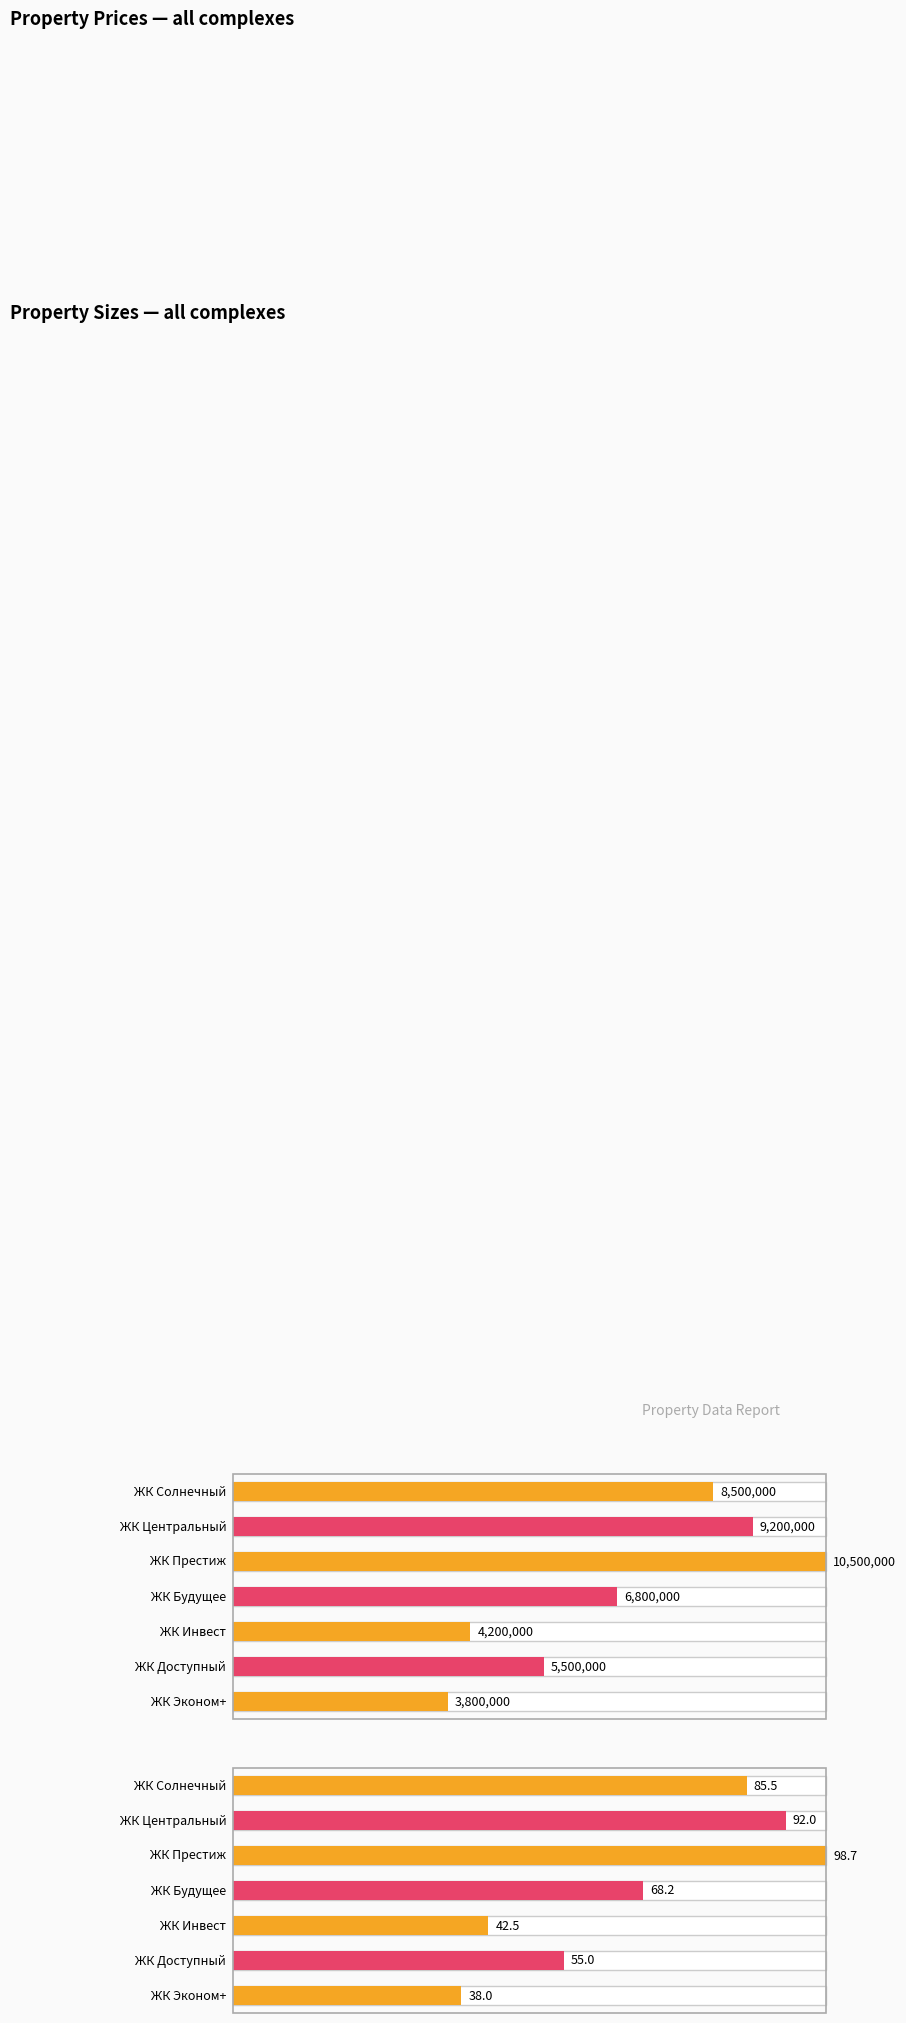

Rank the series at ЖК Престиж from highest to lowest value.

property_price, property_size